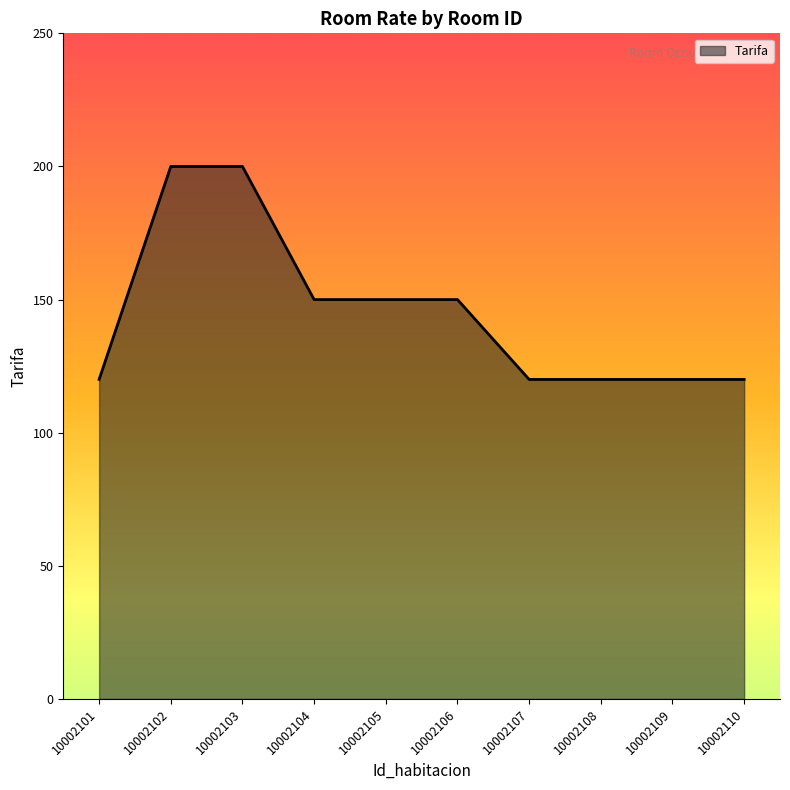

True or false: the data shows 89 at 10002104.

False